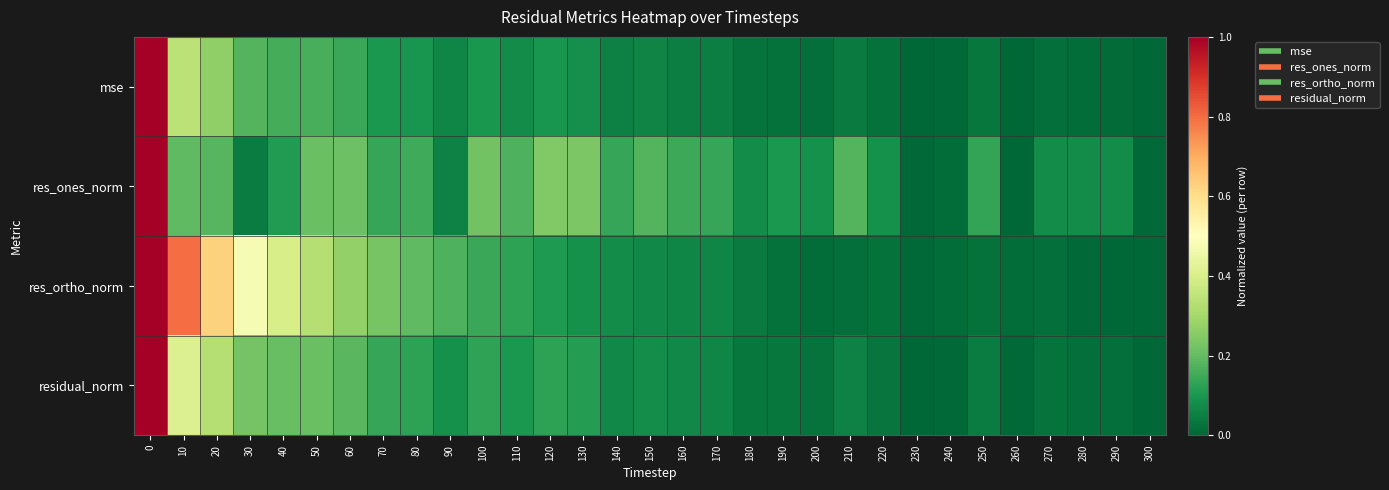

At 200, list the series in order from largest to smallest.

res_ones_norm, residual_norm, mse, res_ortho_norm